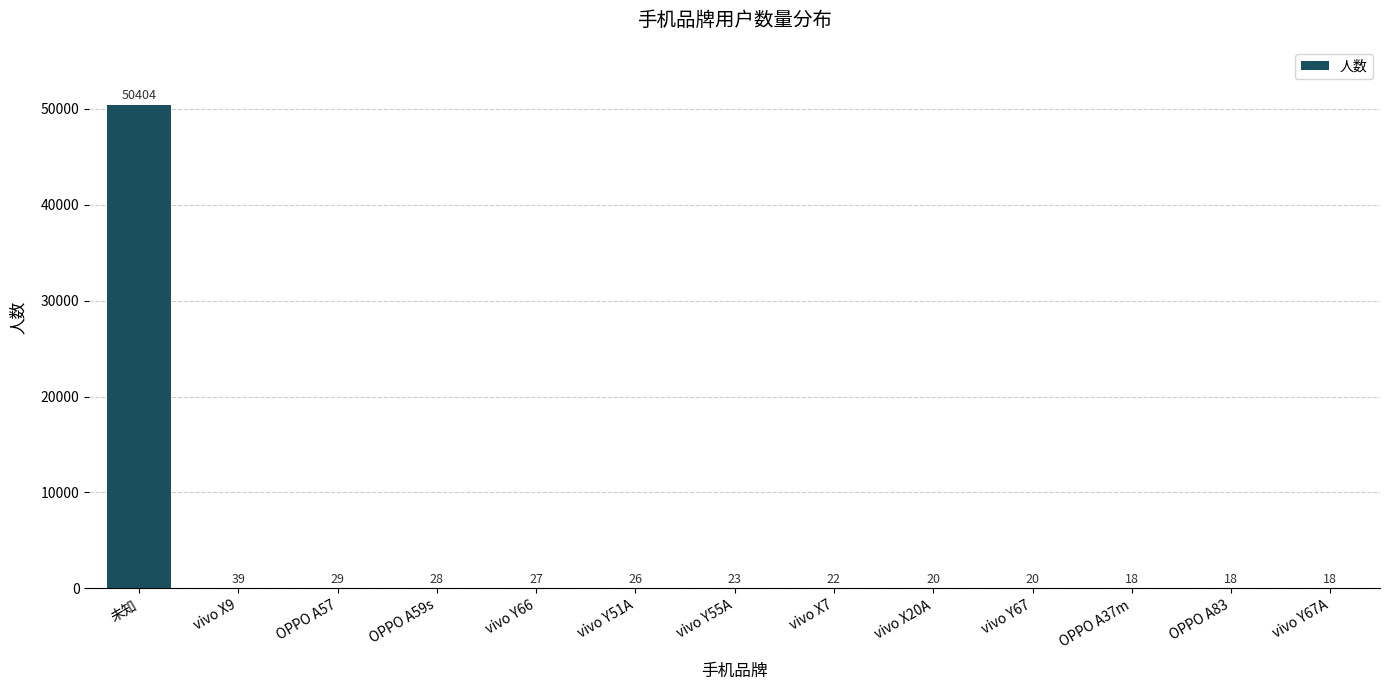

The value at OPPO A57 is 29. True or false?

True